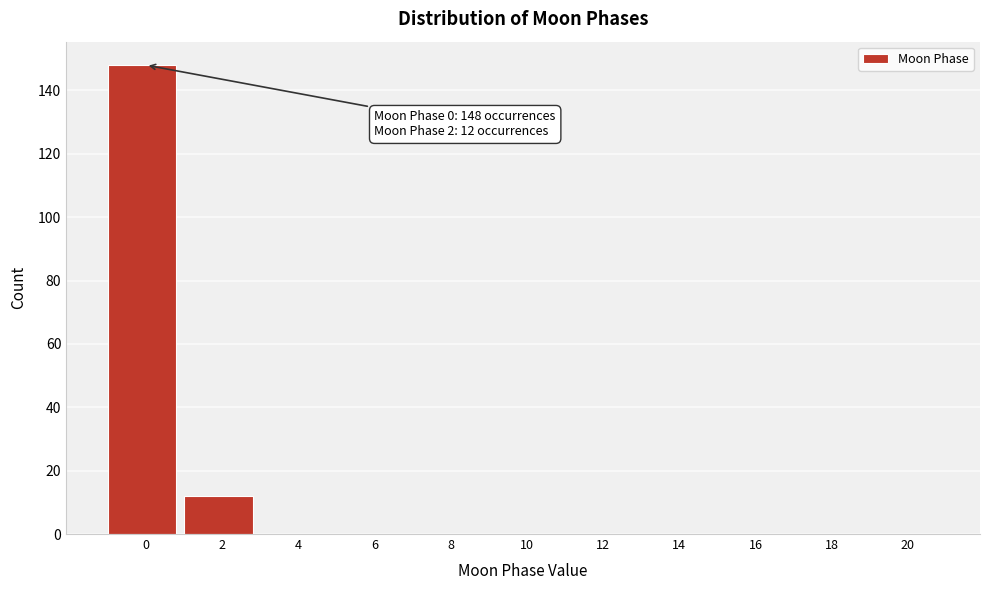

Reading left to right, what are all the values shown in this chart?

0=148	2=12	4=0	6=0	8=0	10=0	12=0	14=0	16=0	18=0	20=0